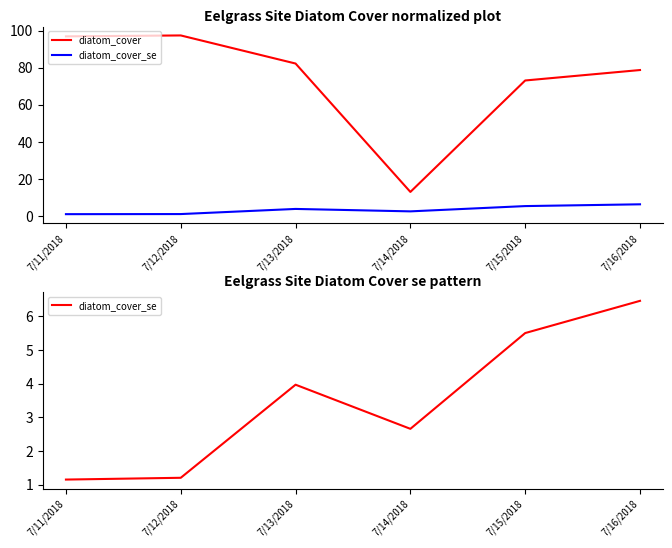

At 7/14/2018, list the series in order from smallest to largest.

diatom_cover_se, diatom_cover